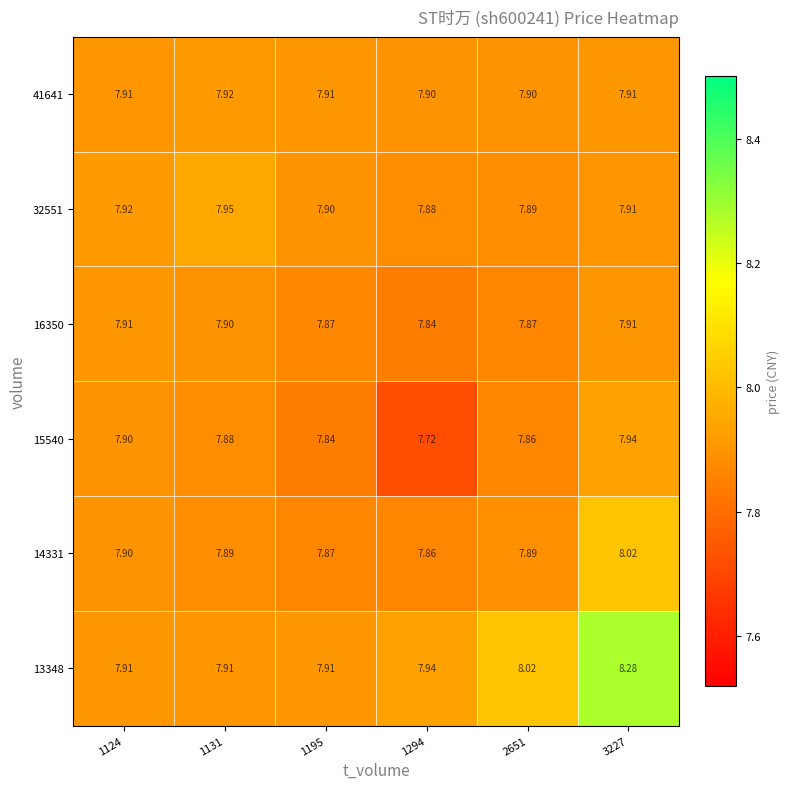

Is the value of 41641 at 3227 greater than the value of 13348 at 2651?

No